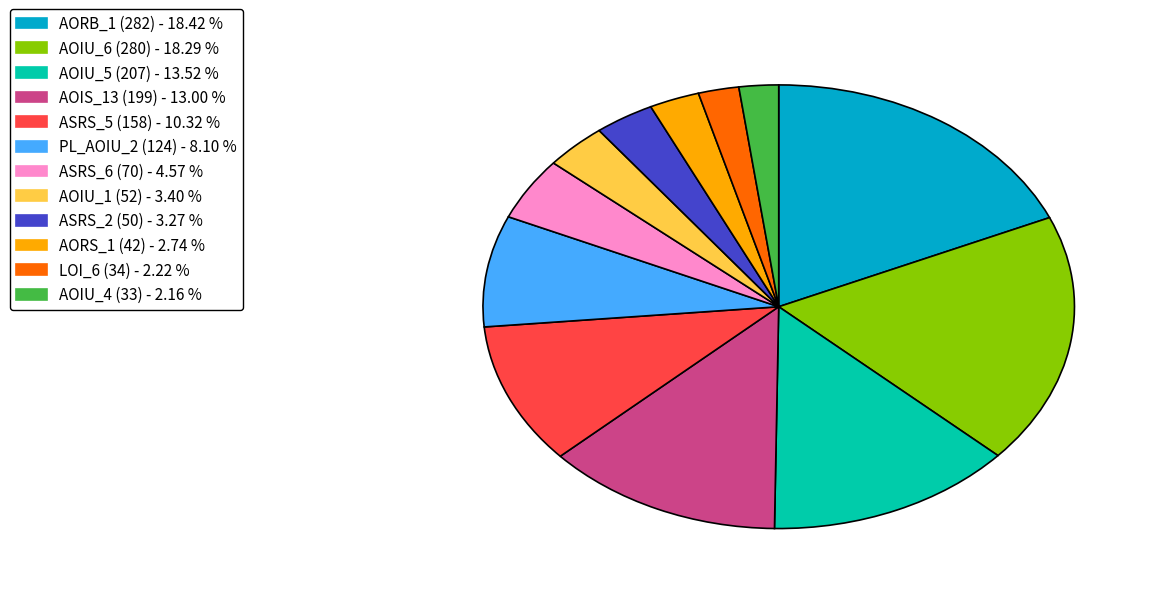

Which has a higher value, PL_AOIU_2 (124) - 8.10 % or AOIU_6 (280) - 18.29 %?

AOIU_6 (280) - 18.29 %